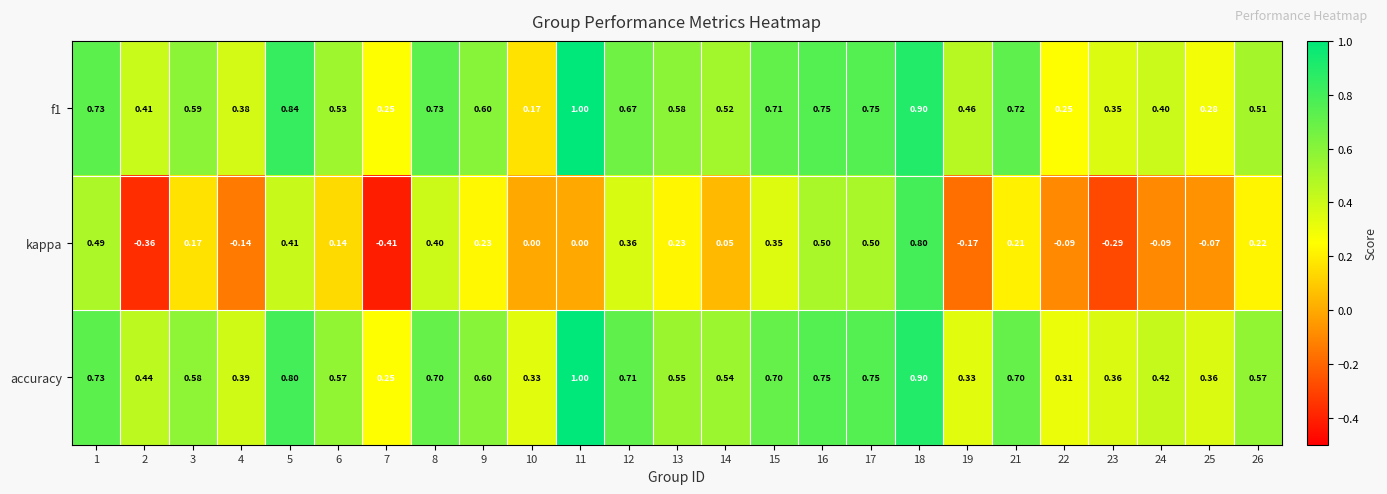

Which series has the largest range (max minus min)?

kappa